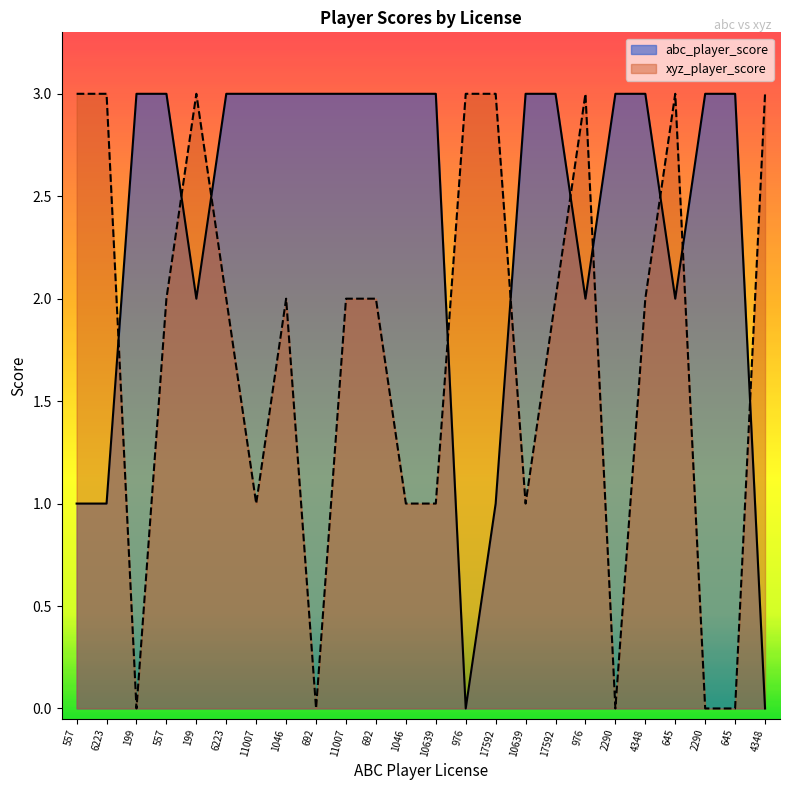

What is the greatest value displayed?

3